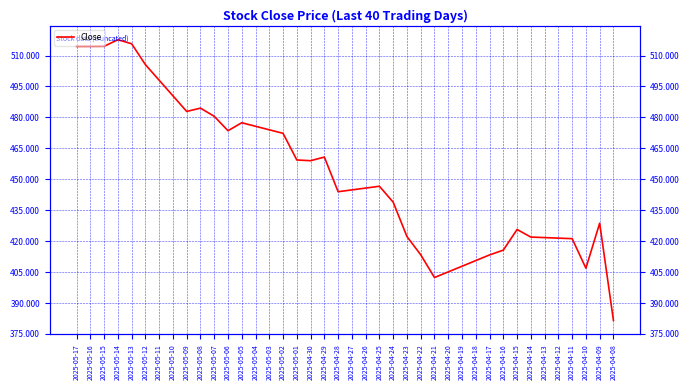

At which label is the value closest to 449?

2025-04-25